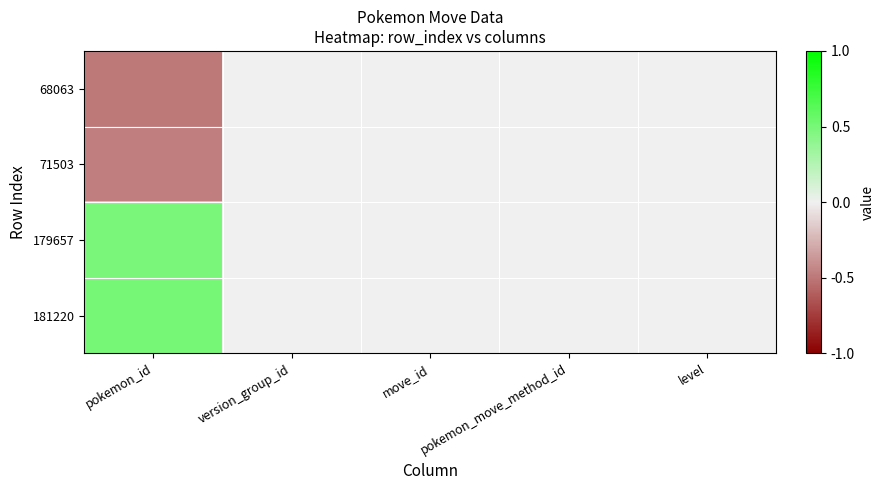

Reading left to right, transcribe all the data shown in this chart.

68063: pokemon_id=-0.5	version_group_id=0.0	move_id=0.0	pokemon_move_method_id=0.0	level=0.0
71503: pokemon_id=-0.5	version_group_id=0.0	move_id=0.0	pokemon_move_method_id=0.0	level=0.0
179657: pokemon_id=0.5	version_group_id=0.0	move_id=0.0	pokemon_move_method_id=0.0	level=0.0
181220: pokemon_id=0.5	version_group_id=0.0	move_id=0.0	pokemon_move_method_id=0.0	level=0.0